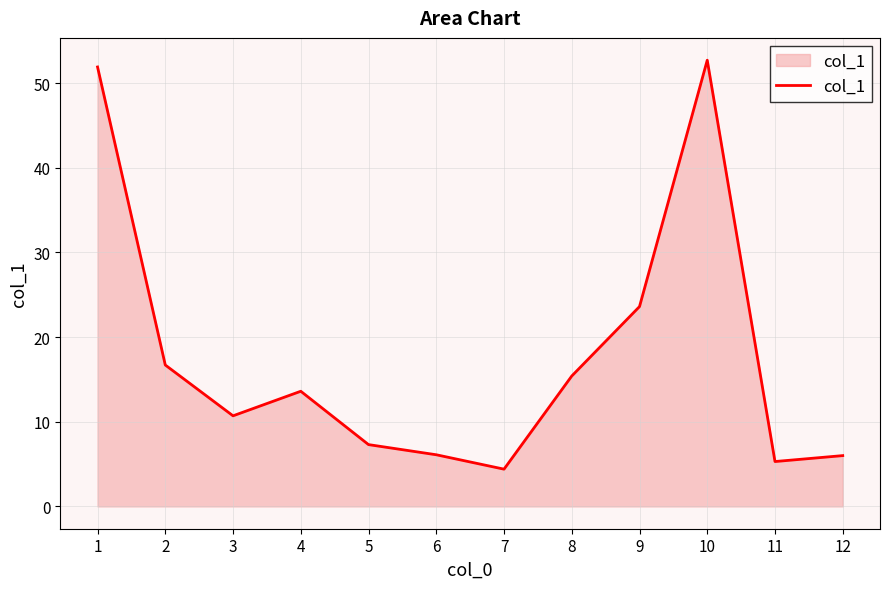

Where is the first local minimum?

3